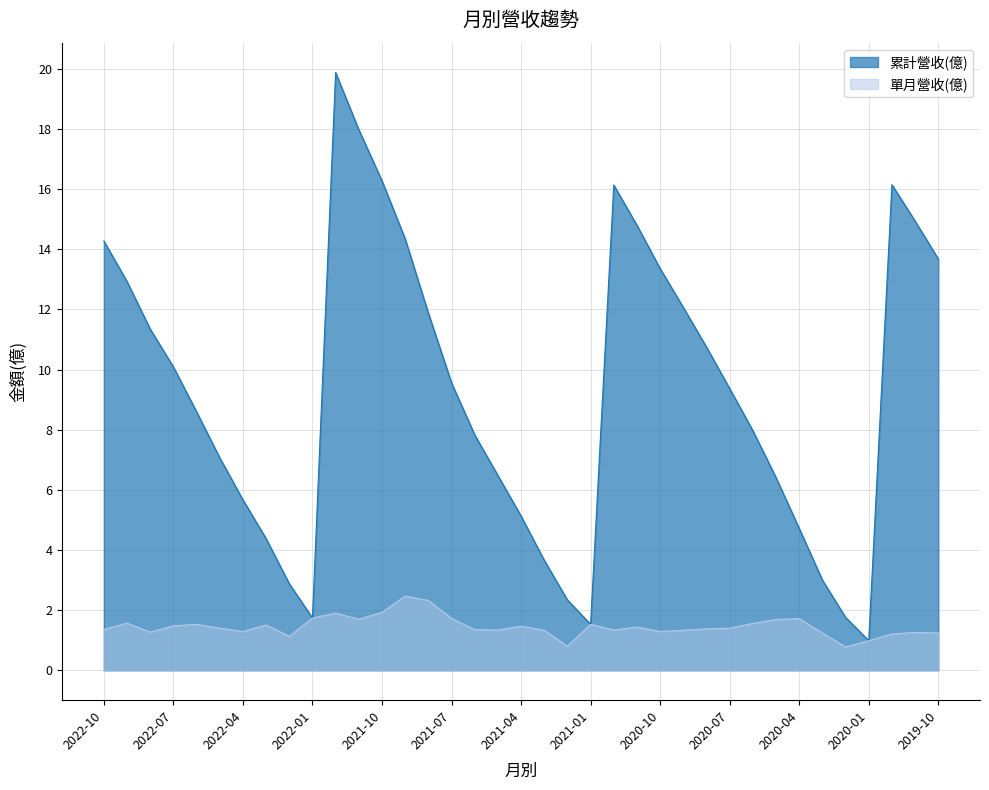

What is the spread (max minus min) of values at 2022-08?

10.1